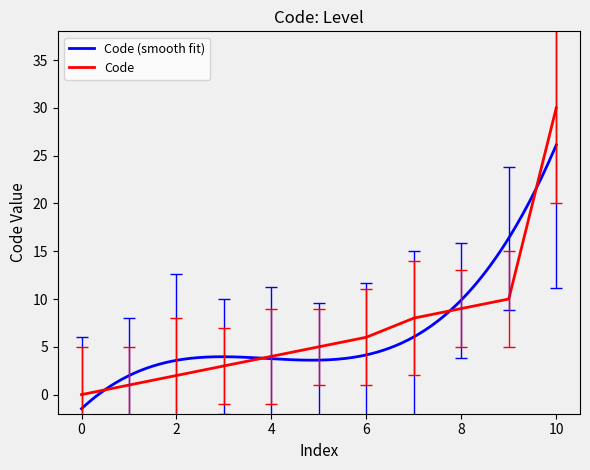

Is this an area chart (filled region under the line)?

No